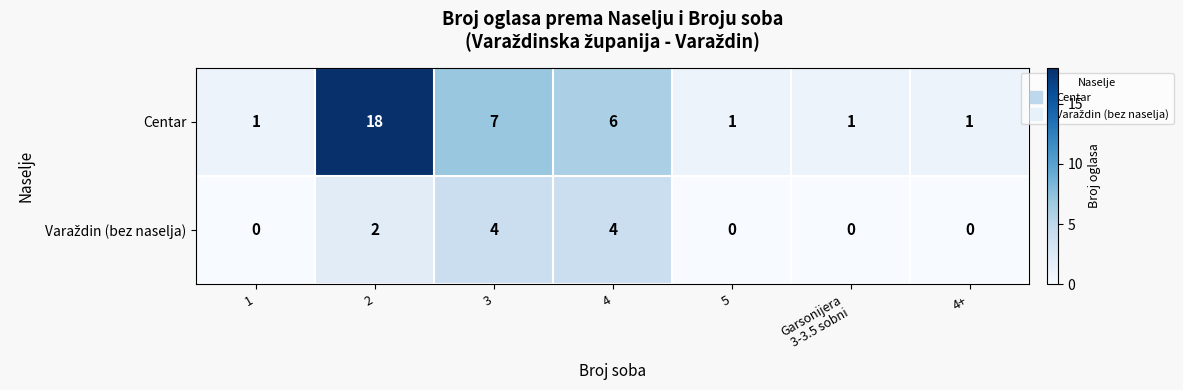

How many categories are shown in the chart?

7